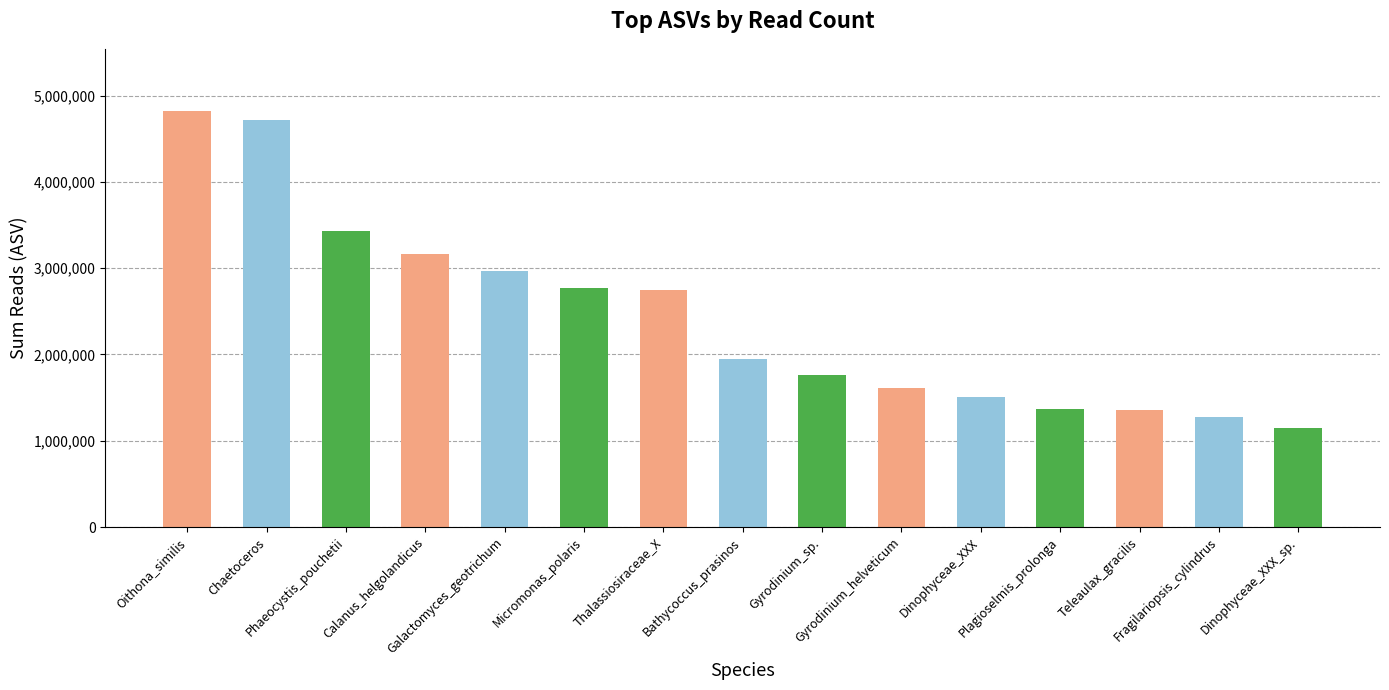

What is the smallest value displayed?

1149623